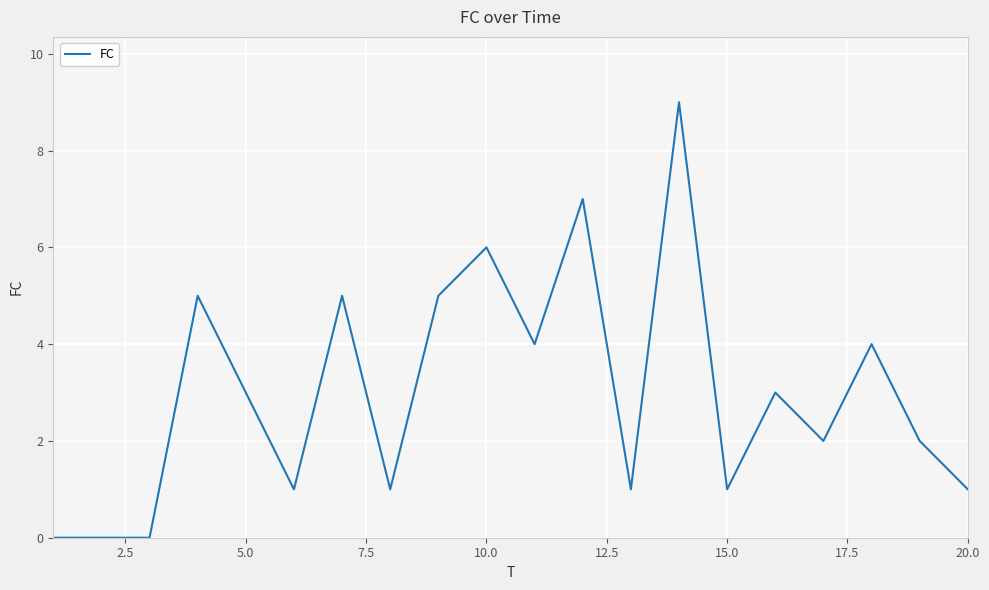

What is the difference between the maximum and minimum values?

9